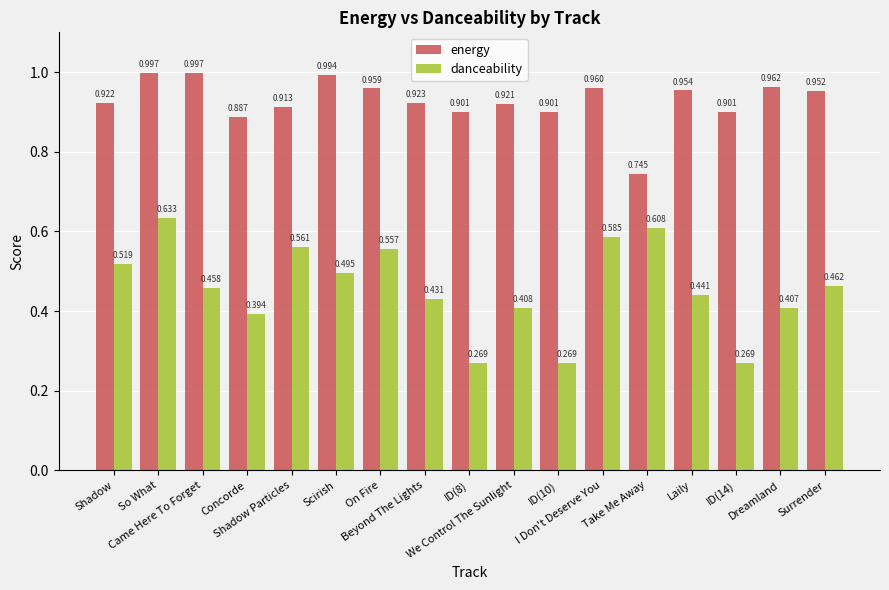

The energy series shows 1.0 at On Fire. True or false?

True